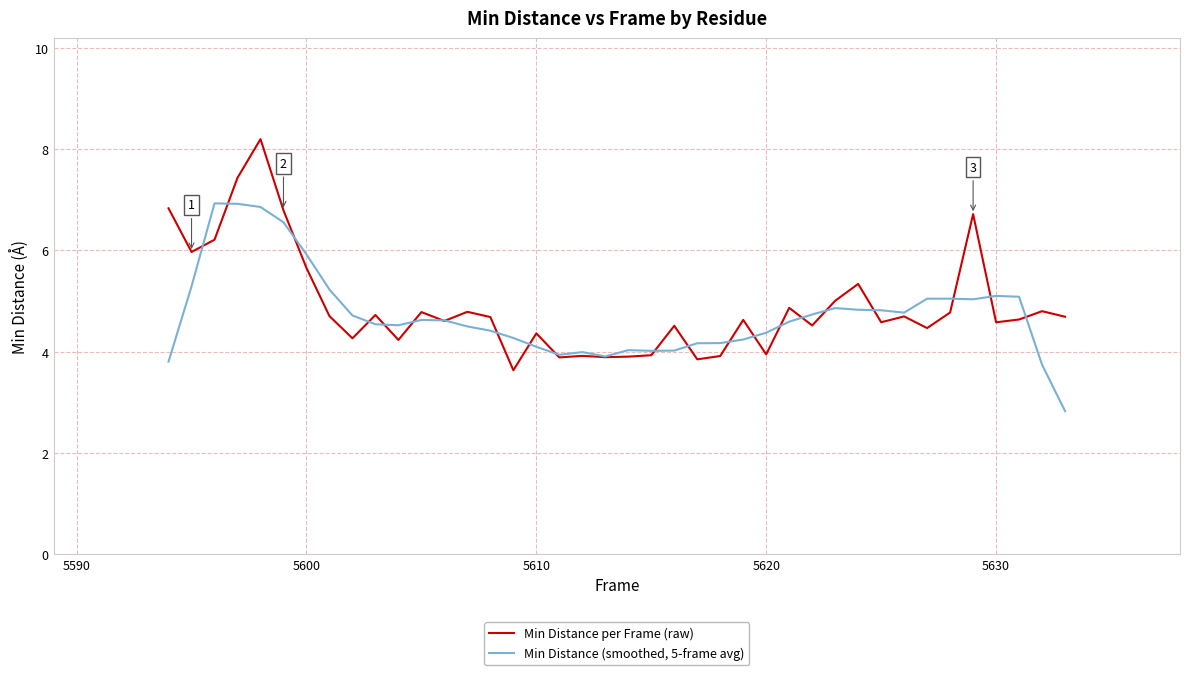

What is the sum of all Min Distance (smoothed, 5-frame avg) values?

189.1